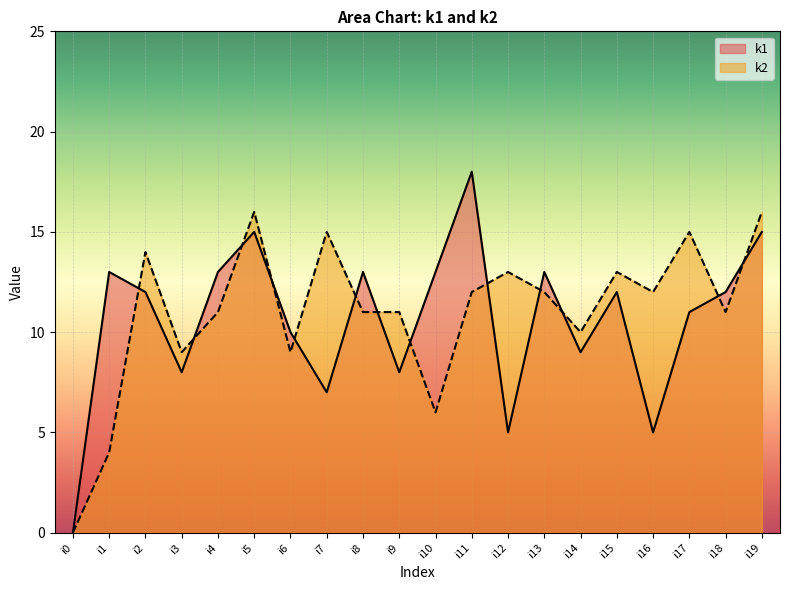

List the labels in order of k1 value, smallest first.

i0, i12, i16, i7, i3, i9, i14, i6, i17, i2, i15, i18, i1, i4, i8, i10, i13, i5, i19, i11